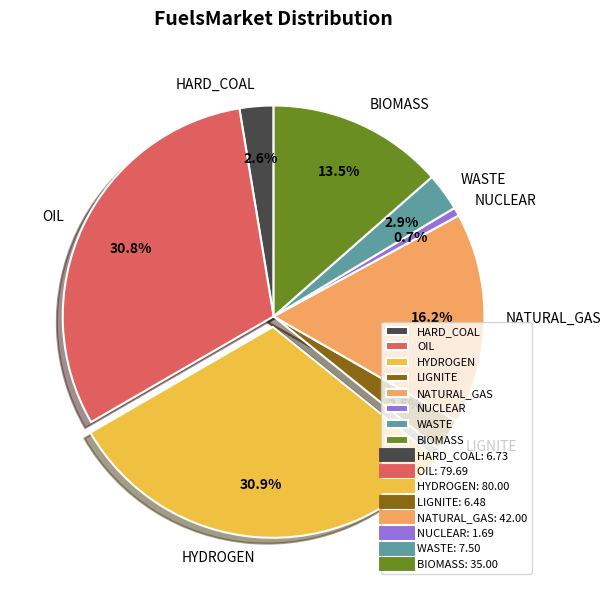

Is it true that NATURAL_GAS is 2% of the pie?

False